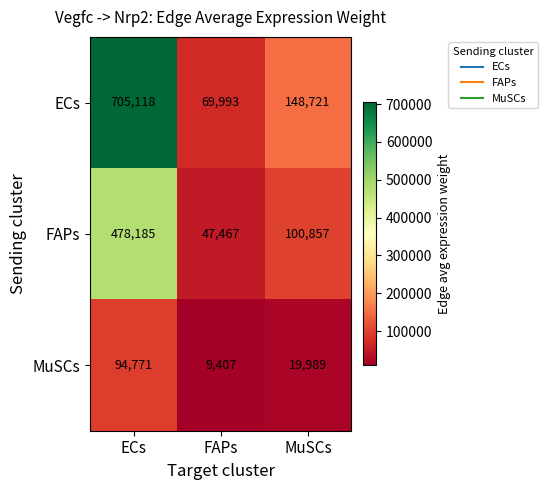

Rank the series at ECs from lowest to highest value.

MuSCs, FAPs, ECs